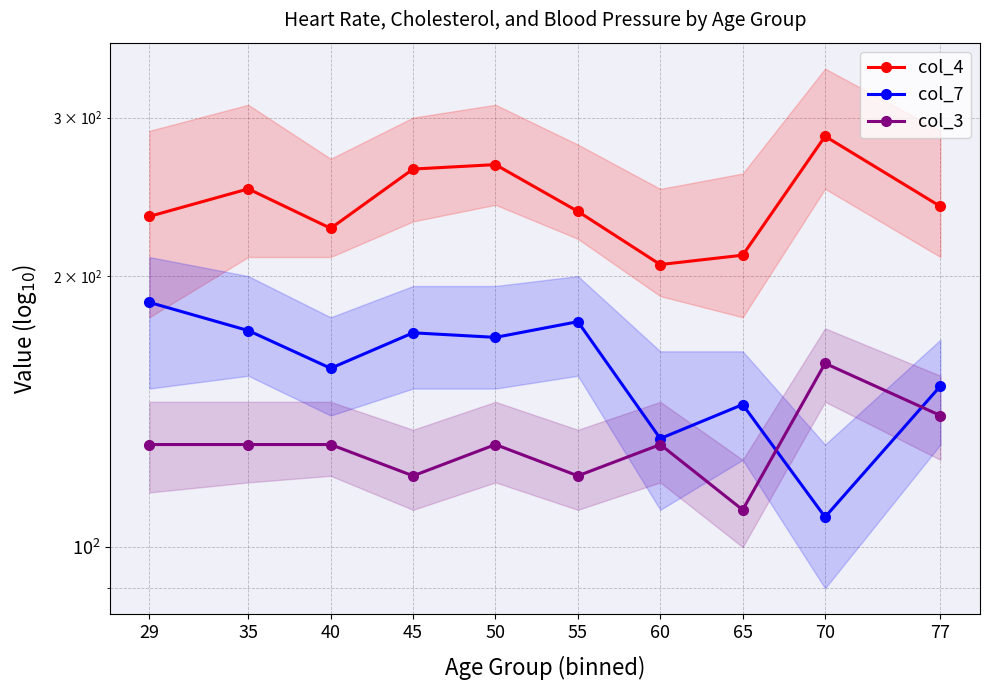

Between 60 and 70, which is larger?

70